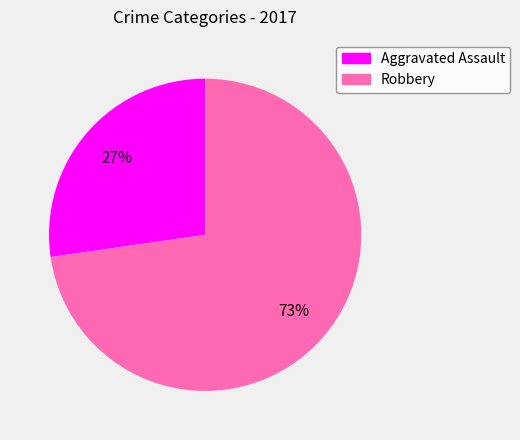

Is there any slice that represents more than half of the pie?

Yes